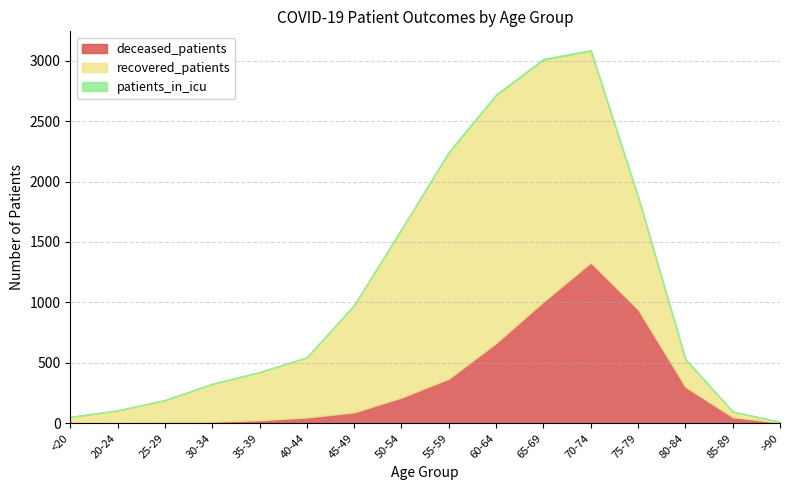

What is the difference between the highest and lowest values at >90?

7